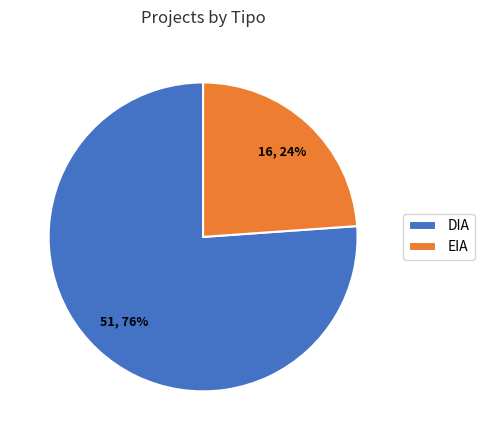

The EIA slice represents 24% of the pie. True or false?

True